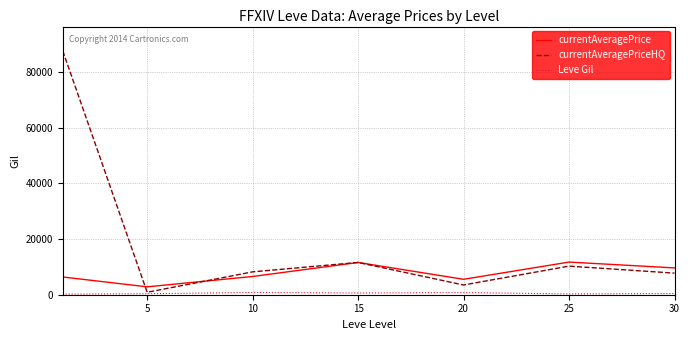

What is the maximum value for currentAveragePriceHQ?

87520.2